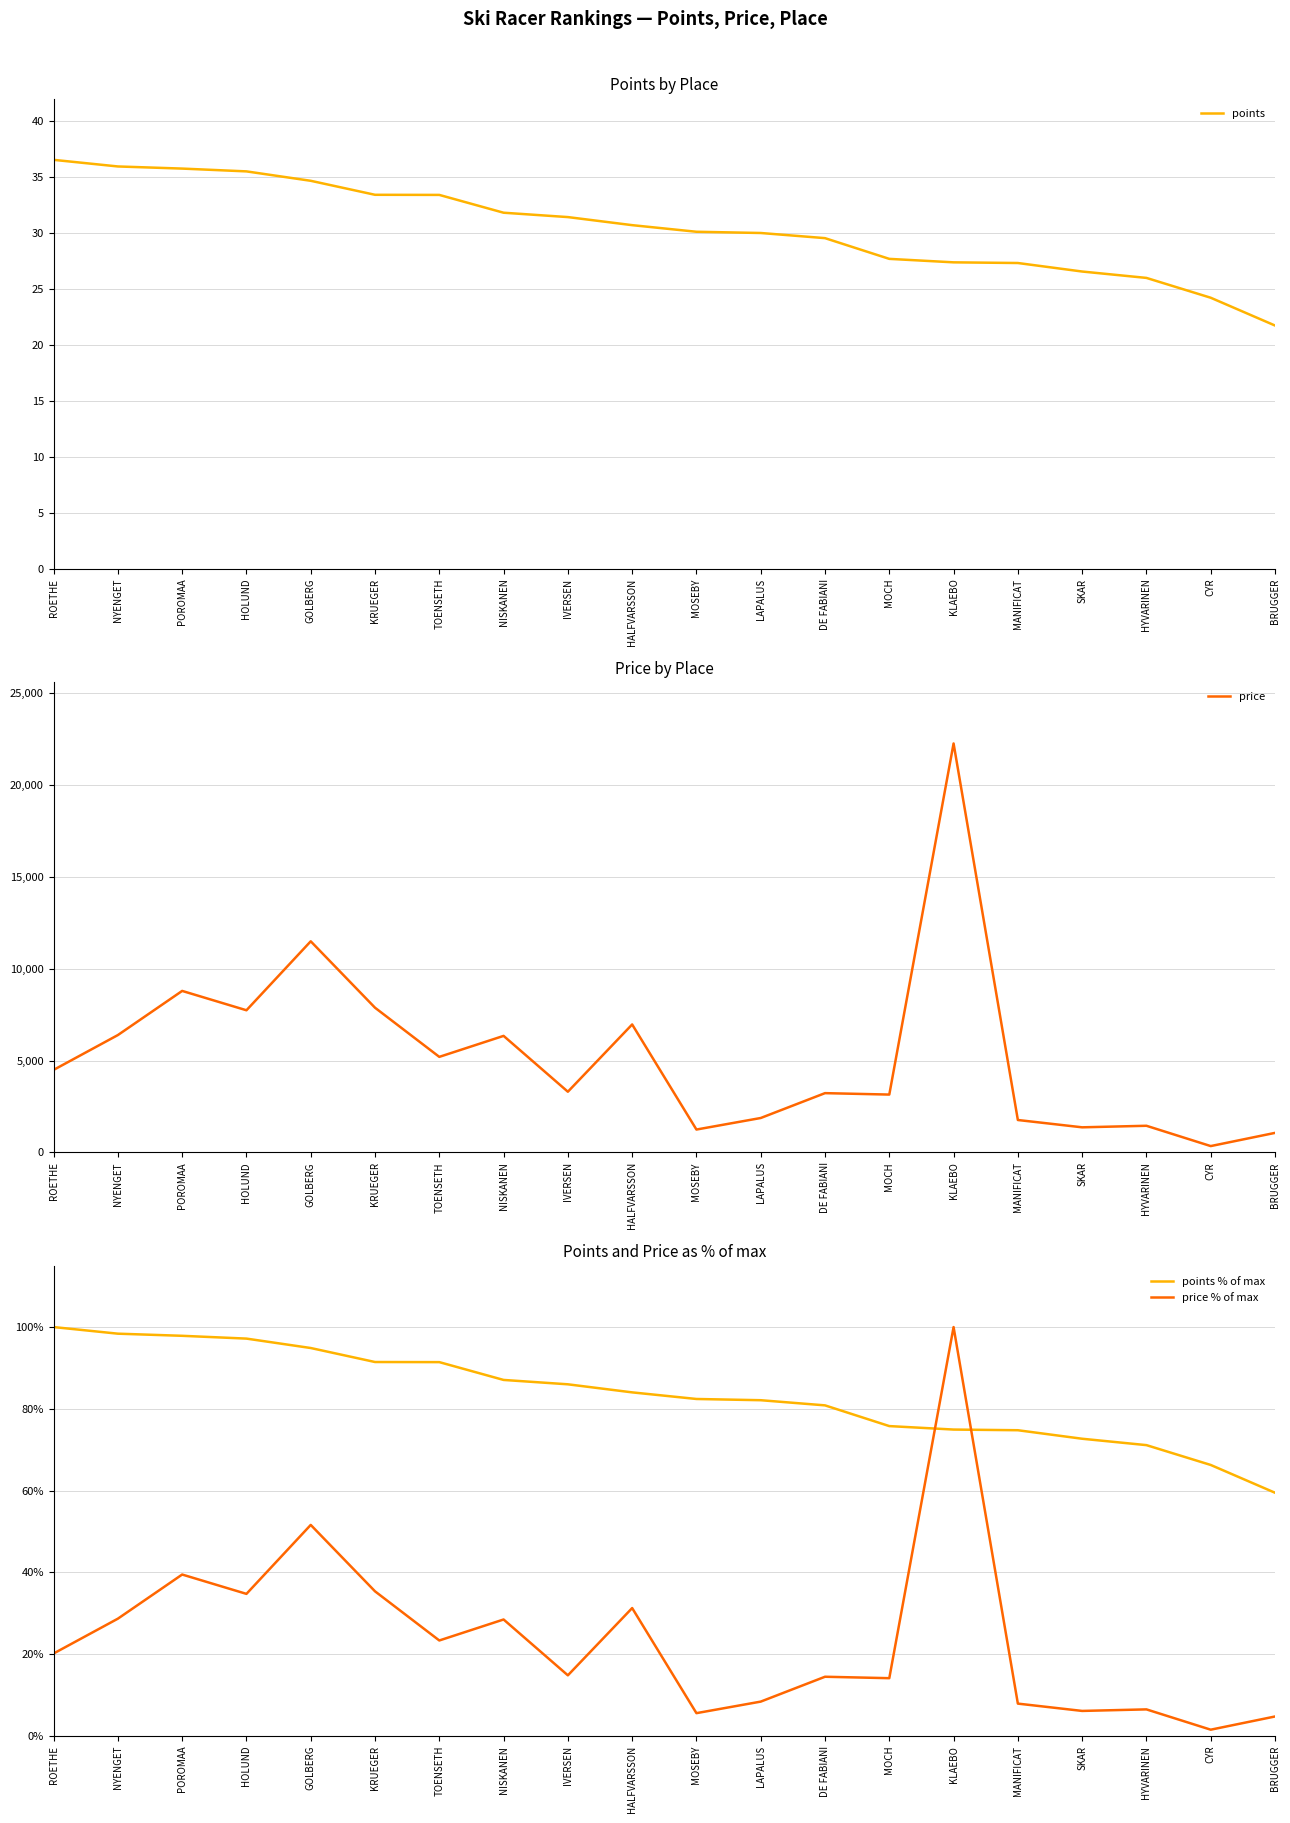

What is the difference between the highest and lowest values at HALFVARSSON?

6933.3